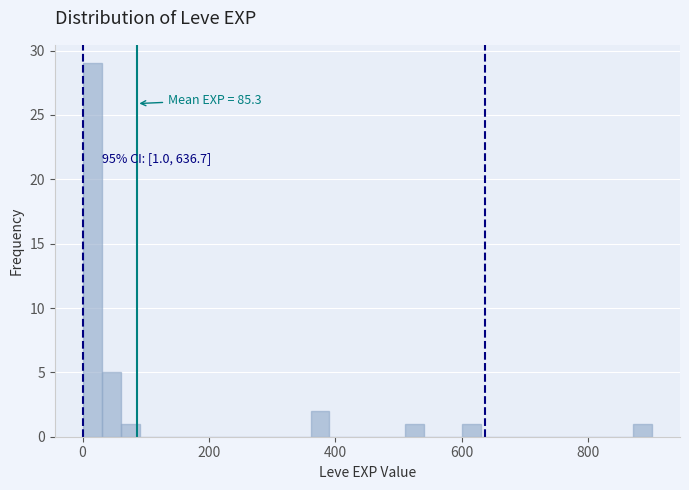

Read against the x-axis, roughly where is the centre of the tallest bar?

20